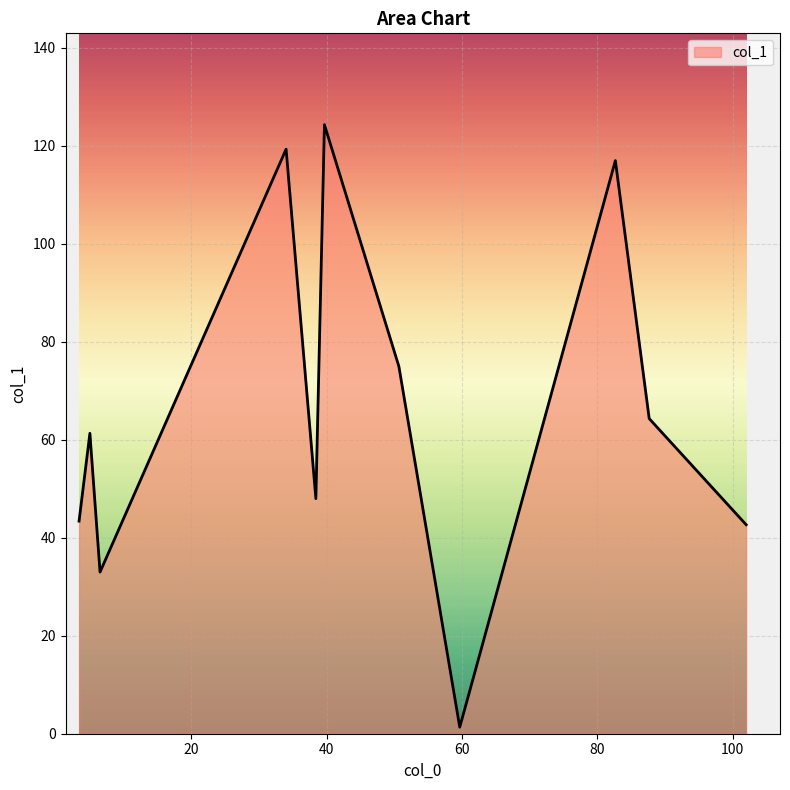

What is the difference between the maximum and minimum values?

123.0